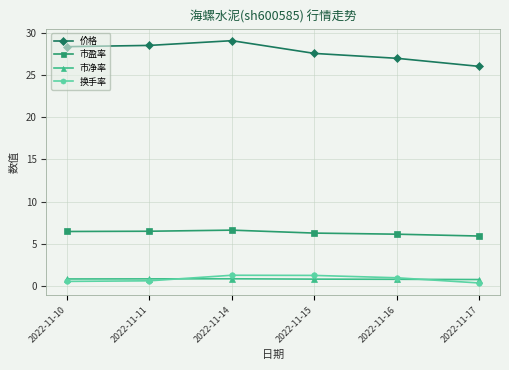

What is the spread (max minus min) of values at 2022-11-15?

26.8